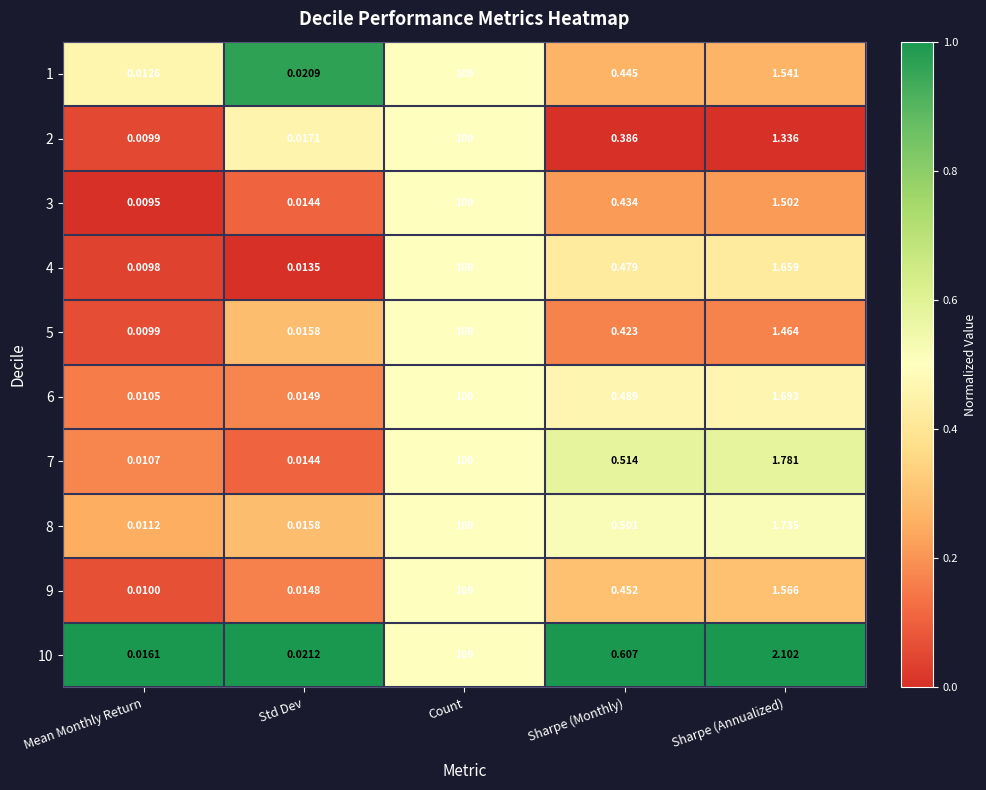

At which label does 7 reach its minimum?

Mean Monthly Return